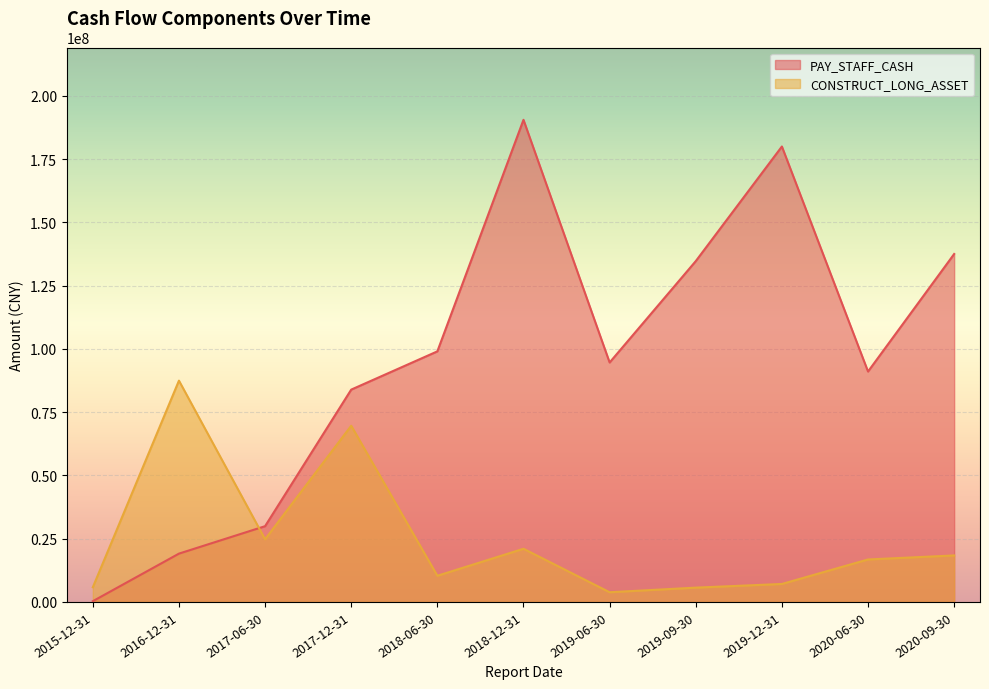

What is the greatest value displayed?

190541242.6